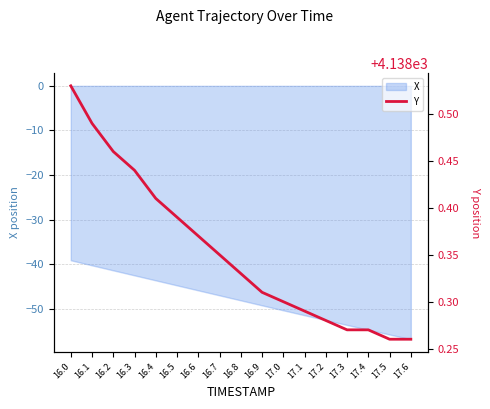

The chart shows a value of 5534.0 at 16.4. True or false?

False